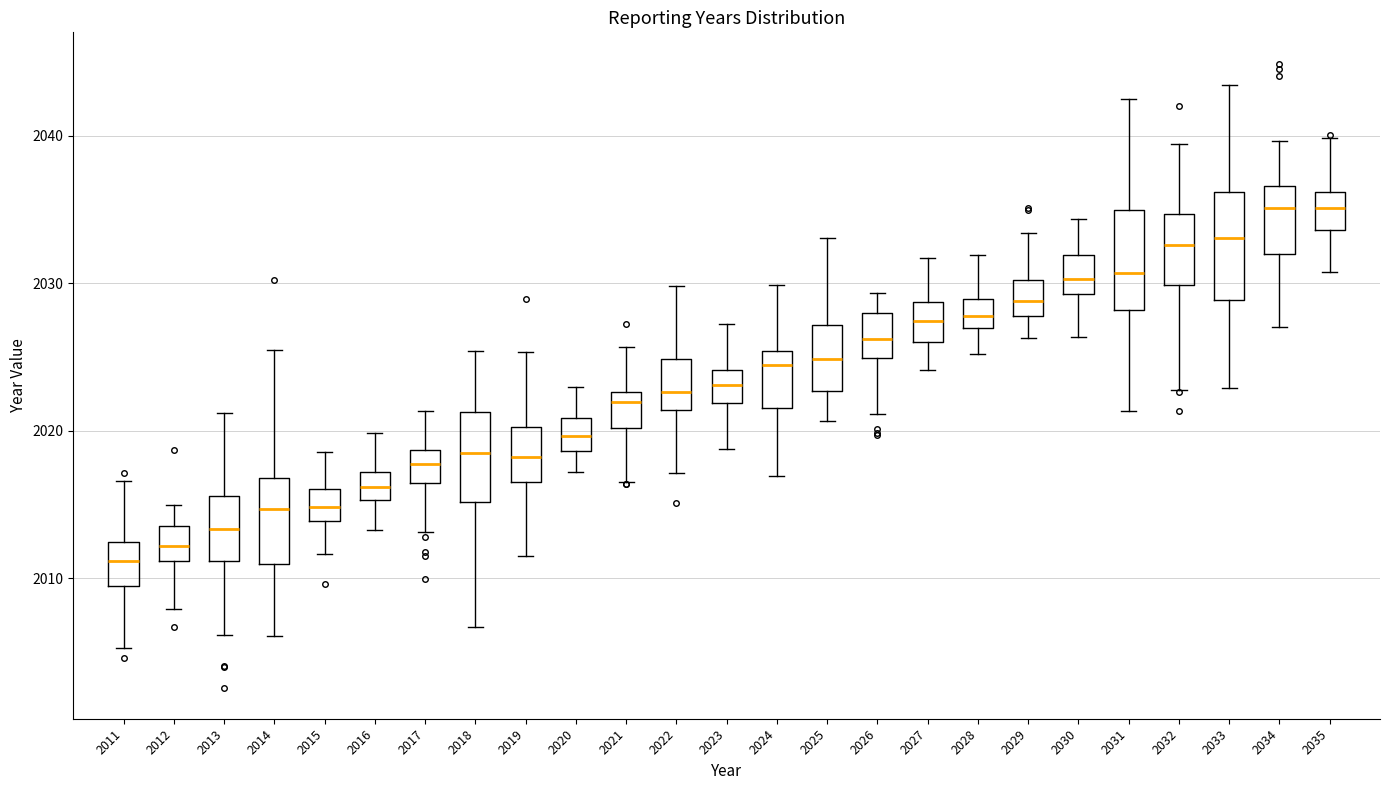

Reading left to right, read every box against the y-axis: the position of its median line, the range the box covers, and the ends of its whiskers. The values are not printed on the chart, so give them approximately, as read against the axis.

2011: median 2011, box 2009 to 2012, whiskers 2005 to 2017
2012: median 2012, box 2011 to 2014, whiskers 2008 to 2015
2013: median 2013, box 2011 to 2016, whiskers 2006 to 2021
2014: median 2015, box 2011 to 2017, whiskers 2006 to 2025
2015: median 2015, box 2014 to 2016, whiskers 2012 to 2019
2016: median 2016, box 2015 to 2017, whiskers 2013 to 2020
2017: median 2018, box 2016 to 2019, whiskers 2013 to 2021
2018: median 2019, box 2015 to 2021, whiskers 2007 to 2025
2019: median 2018, box 2017 to 2020, whiskers 2012 to 2025
2020: median 2020, box 2019 to 2021, whiskers 2017 to 2023
2021: median 2022, box 2020 to 2023, whiskers 2017 to 2026
2022: median 2023, box 2021 to 2025, whiskers 2017 to 2030
2023: median 2023, box 2022 to 2024, whiskers 2019 to 2027
2024: median 2024, box 2022 to 2025, whiskers 2017 to 2030
2025: median 2025, box 2023 to 2027, whiskers 2021 to 2033
2026: median 2026, box 2025 to 2028, whiskers 2021 to 2029
2027: median 2027, box 2026 to 2029, whiskers 2024 to 2032
2028: median 2028, box 2027 to 2029, whiskers 2025 to 2032
2029: median 2029, box 2028 to 2030, whiskers 2026 to 2033
2030: median 2030, box 2029 to 2032, whiskers 2026 to 2034
2031: median 2031, box 2028 to 2035, whiskers 2021 to 2043
2032: median 2033, box 2030 to 2035, whiskers 2023 to 2039
2033: median 2033, box 2029 to 2036, whiskers 2023 to 2043
2034: median 2035, box 2032 to 2037, whiskers 2027 to 2040
2035: median 2035, box 2034 to 2036, whiskers 2031 to 2040